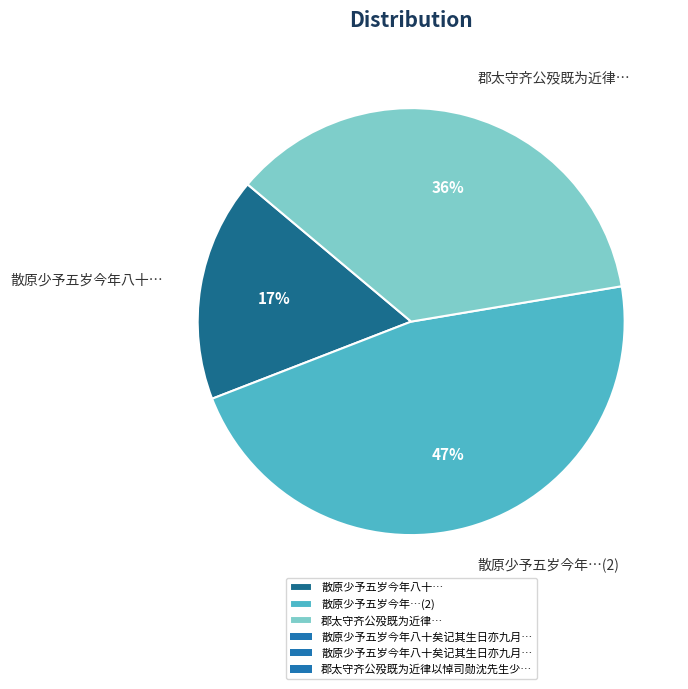

What percentage is the 散原少予五岁今年八十… slice, to the nearest percent?

17%